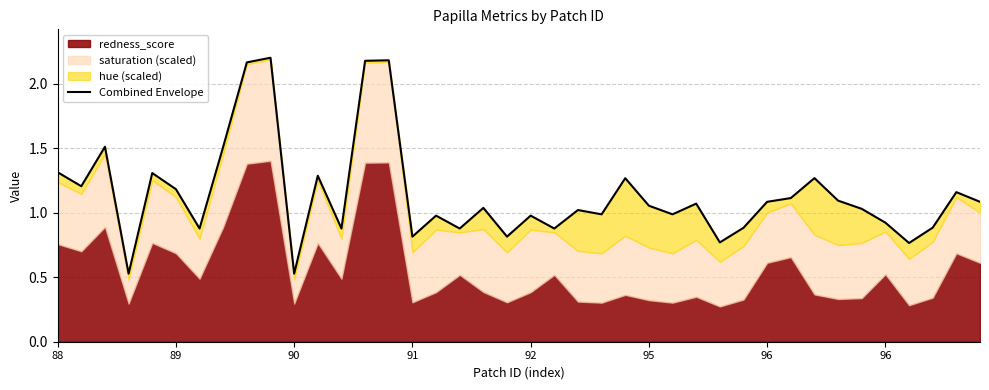

Reading right to left, what are all the values shown in this chart?

1.1	1.2	0.9	0.8	0.9	1.0	1.1	1.3	1.1	1.1	0.9	0.8	1.1	1.0	1.1	1.3	1.0	1.0	0.9	1.0	0.8	1.0	0.9	1.0	0.8	2.2	2.2	0.9	1.3	0.5	2.2	2.2	1.5	0.9	1.2	1.3	0.5	1.5	1.2	1.3